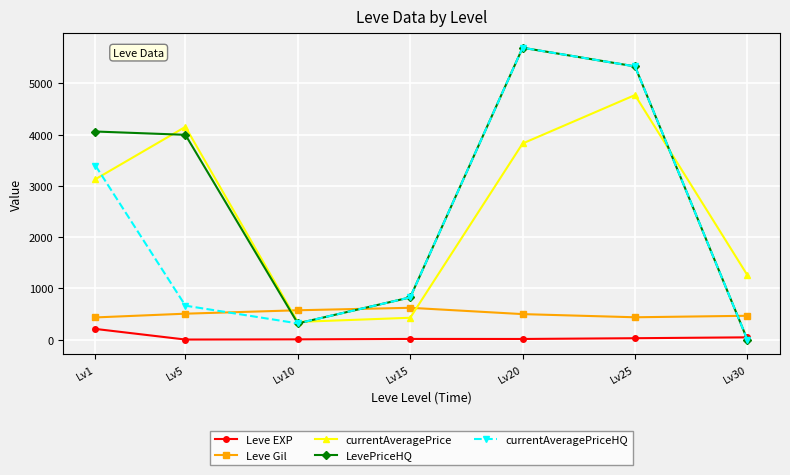

True or false: LevePriceHQ and currentAveragePrice intersect in this chart.

True